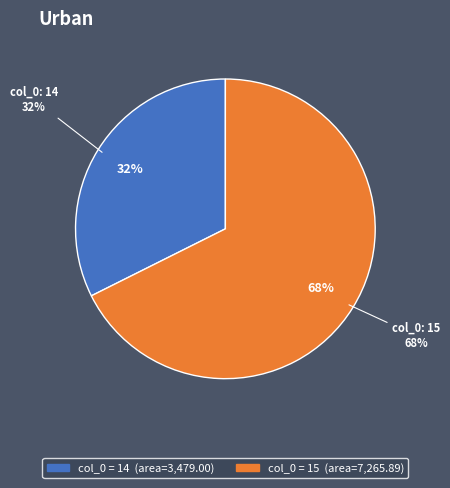

To the nearest percent, what is the difference between the largest and smallest slice percentages?

35%